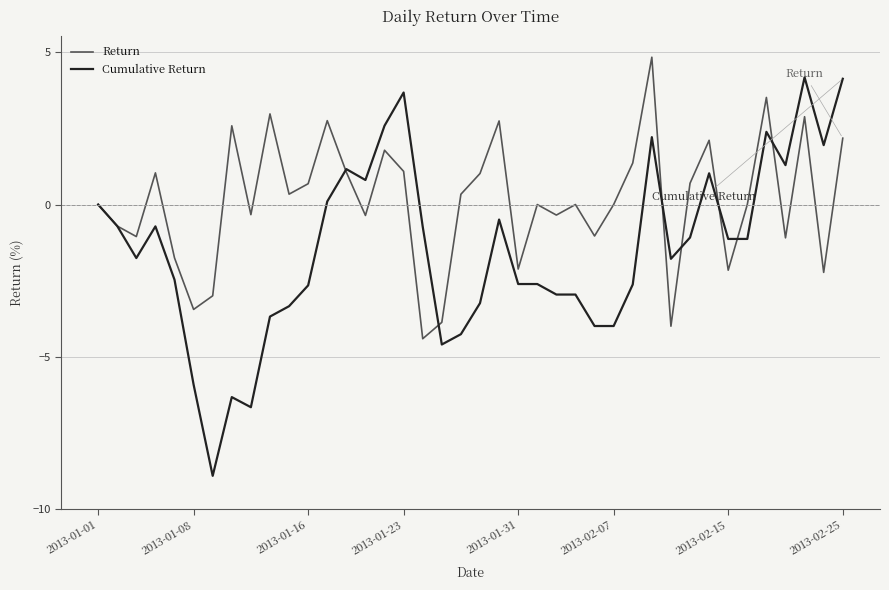

Which series has the largest total across all categories?

Return